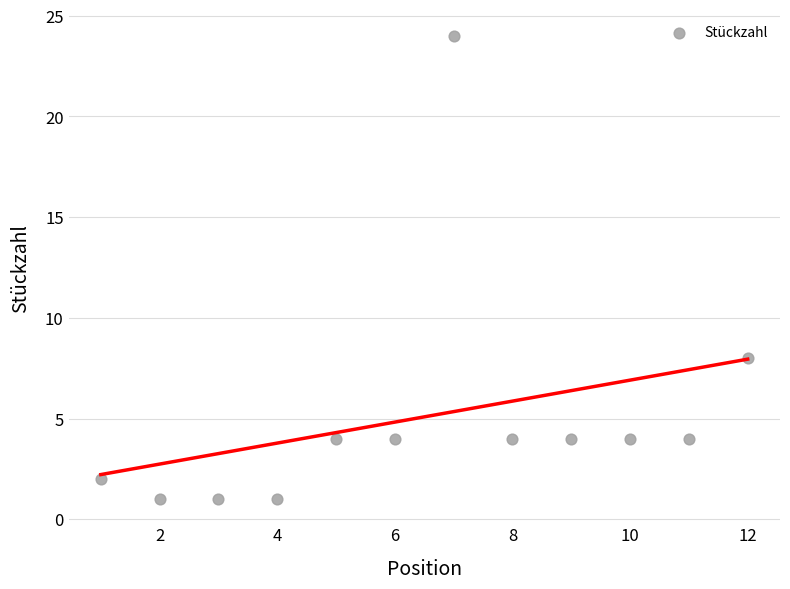

What is the average X value?

6